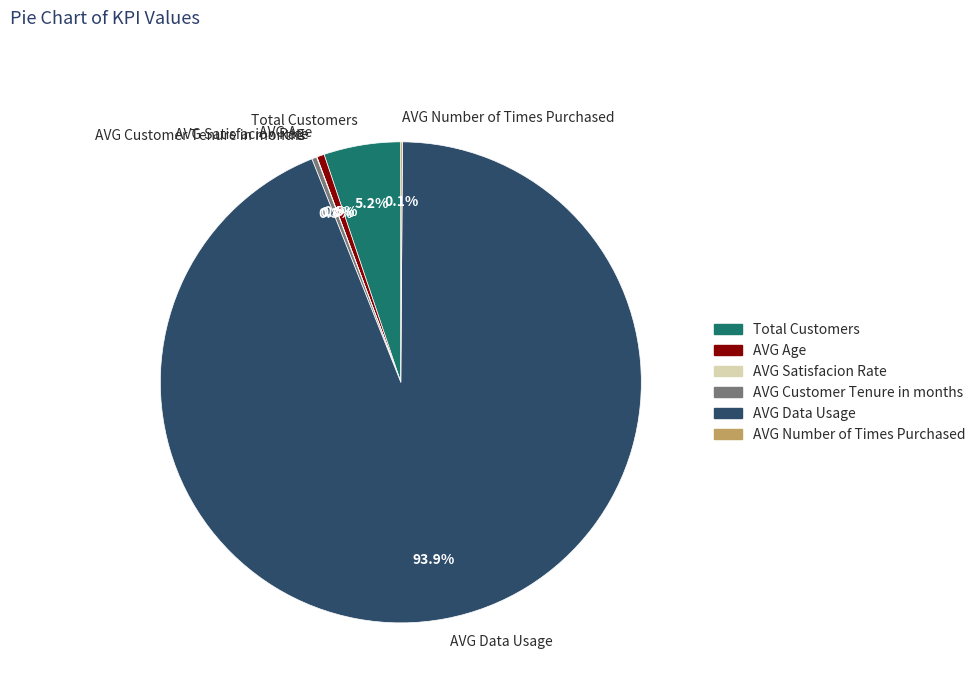

What is the largest slice in the pie chart?

AVG Data Usage